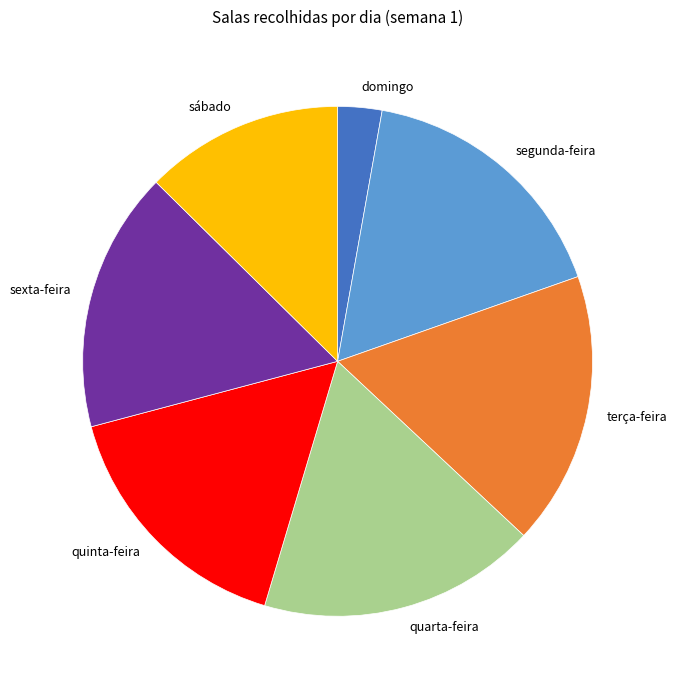

Does quarta-feira represent more than half of the total?

No